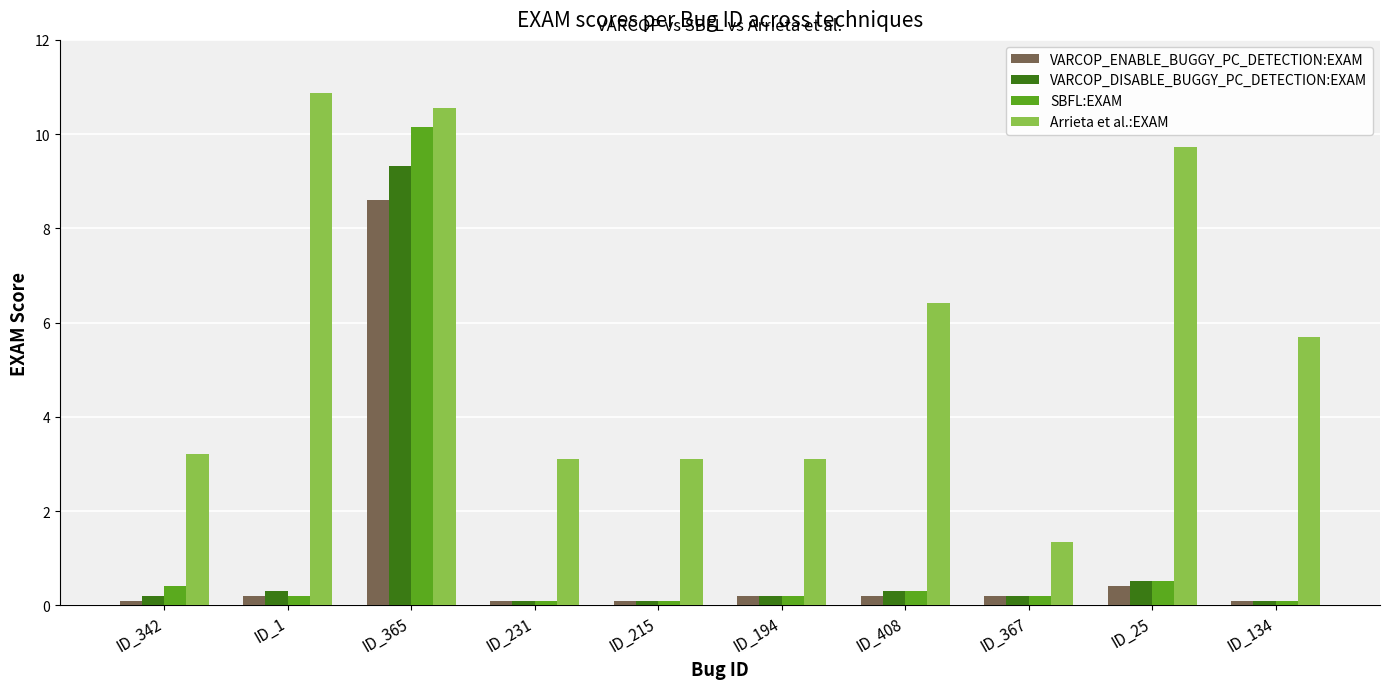

Reading left to right, what are all the values shown in this chart?

VARCOP_ENABLE_BUGGY_PC_DETECTION:EXAM: 0.1	0.2	8.6	0.1	0.1	0.2	0.2	0.2	0.4	0.1
VARCOP_DISABLE_BUGGY_PC_DETECTION:EXAM: 0.2	0.3	9.3	0.1	0.1	0.2	0.3	0.2	0.5	0.1
SBFL:EXAM: 0.4	0.2	10.1	0.1	0.1	0.2	0.3	0.2	0.5	0.1
Arrieta et al.:EXAM: 3.2	10.9	10.6	3.1	3.1	3.1	6.4	1.3	9.7	5.7